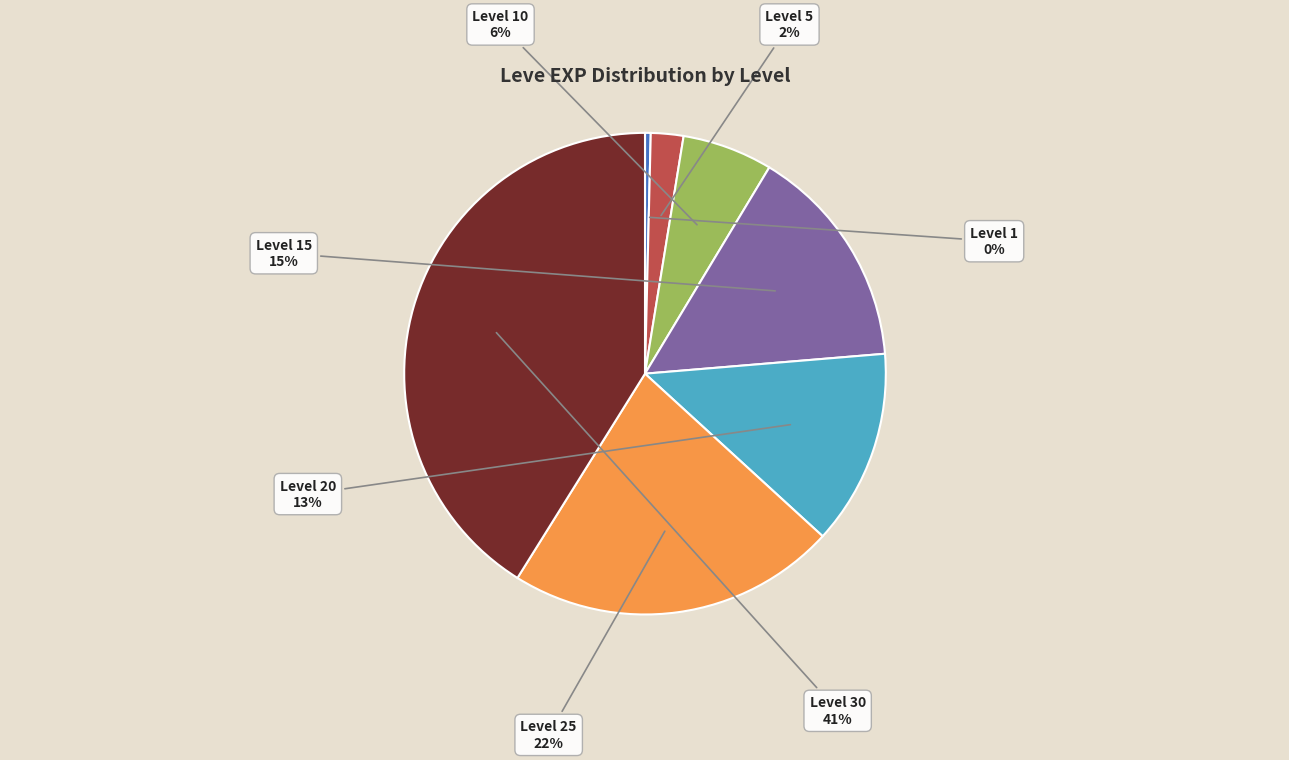

How many segments does this pie chart have?

7